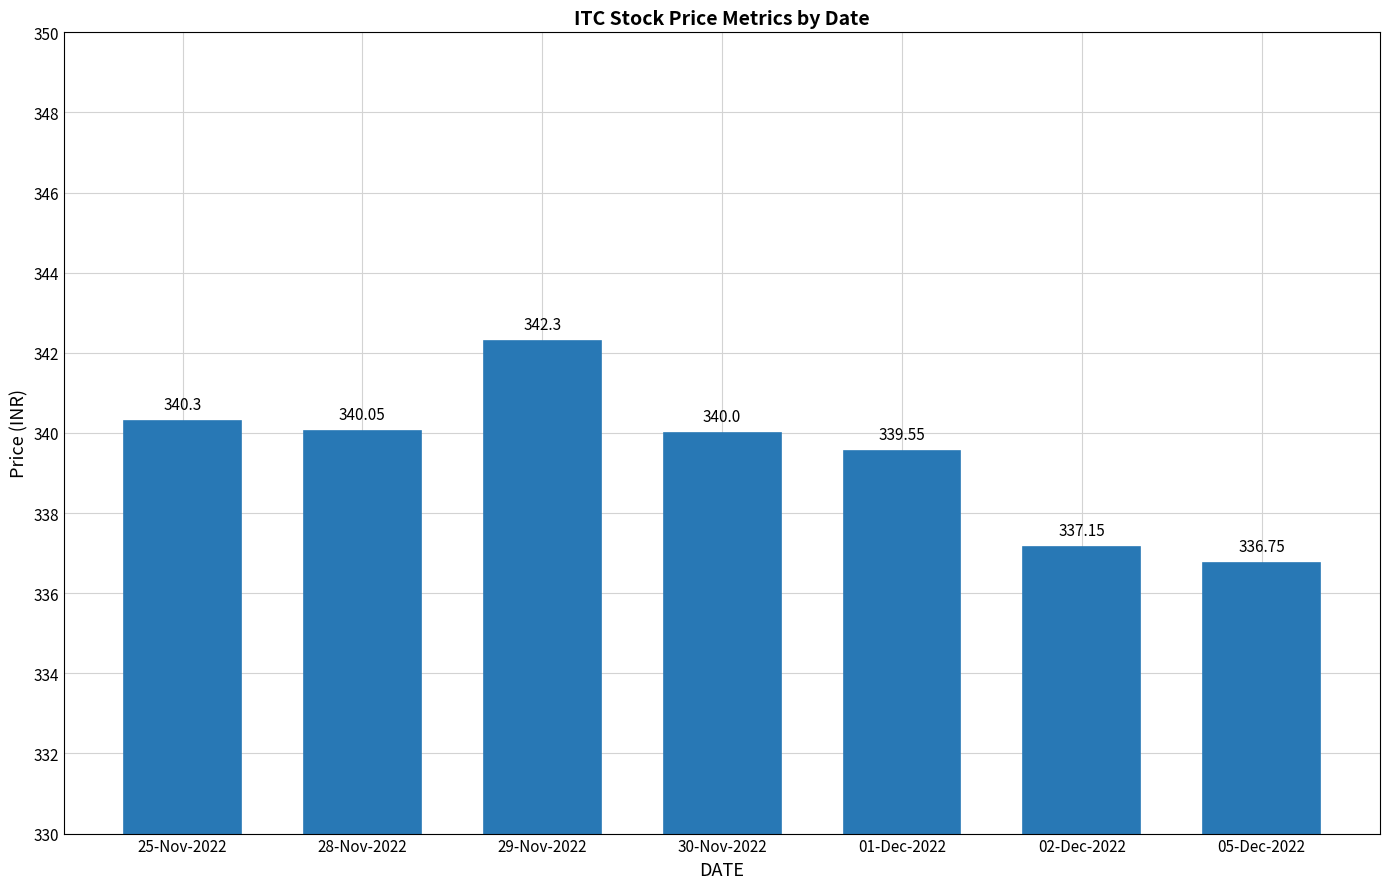

At which label does the data first exceed 340?

25-Nov-2022